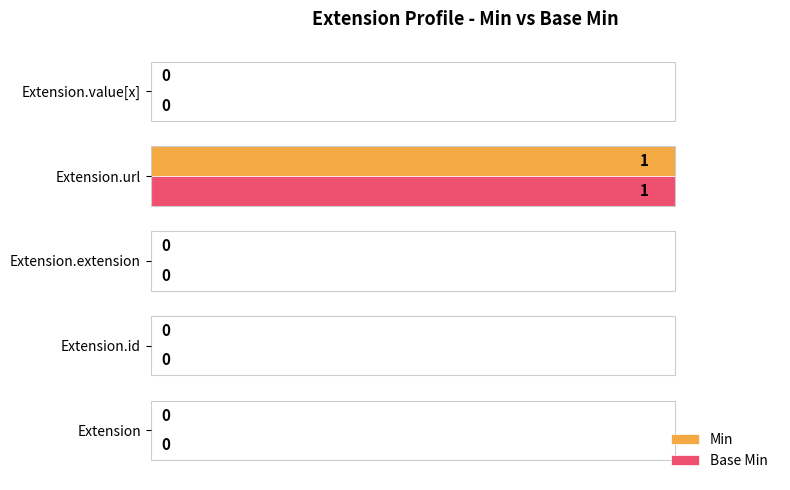

At which category is the sum across all series the highest?

Extension.url